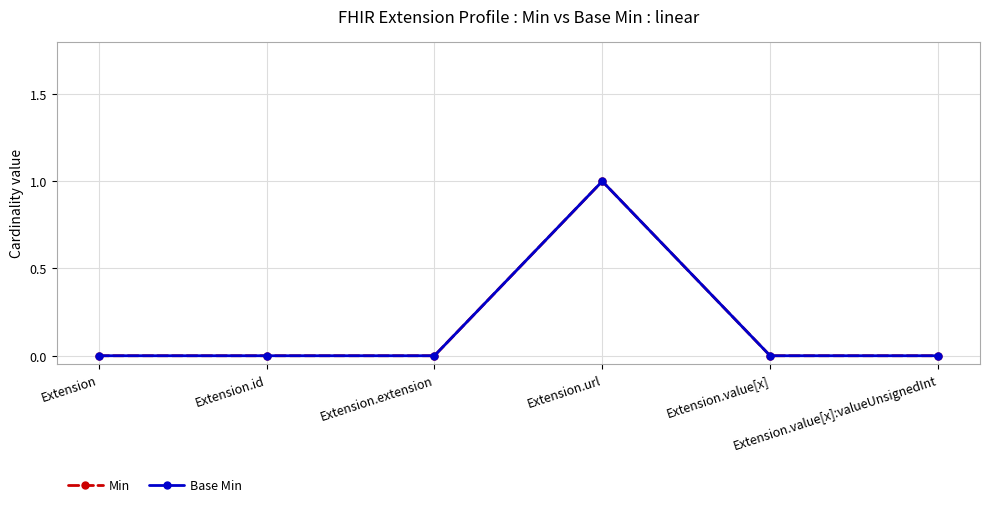

Is it true that Min equals 0 at Extension.extension?

True